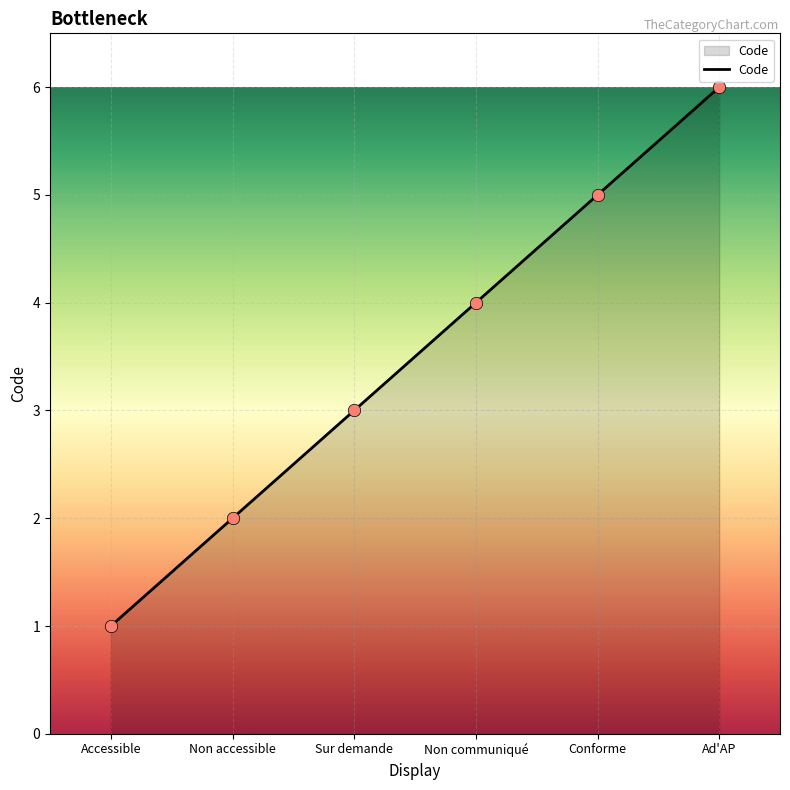

What is the change in value from Non accessible to Sur demande?

+1